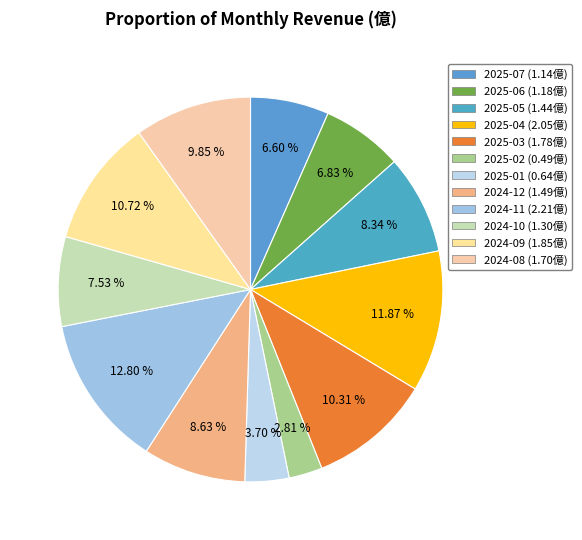

What percentage is NOT represented by 2025-05?

91.7%